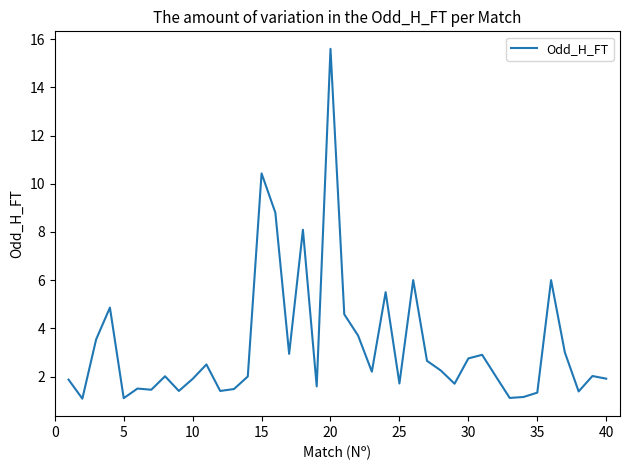

How many lines are shown in the chart?

1